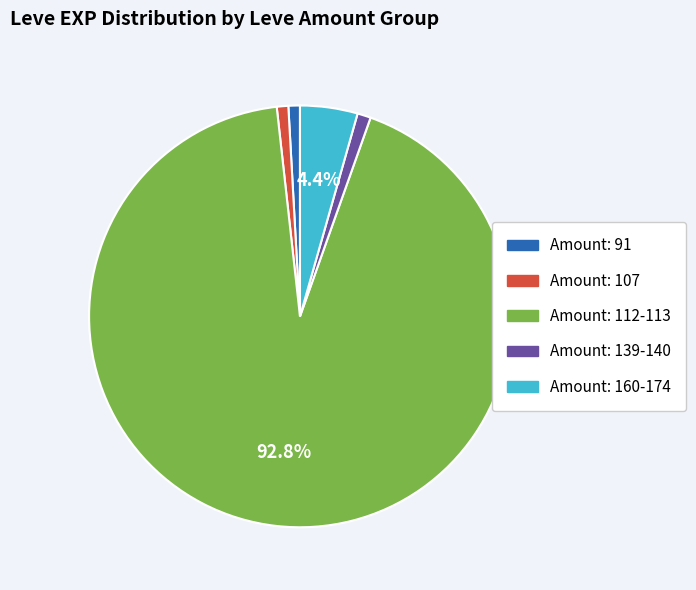

Is there any slice that represents more than half of the pie?

Yes